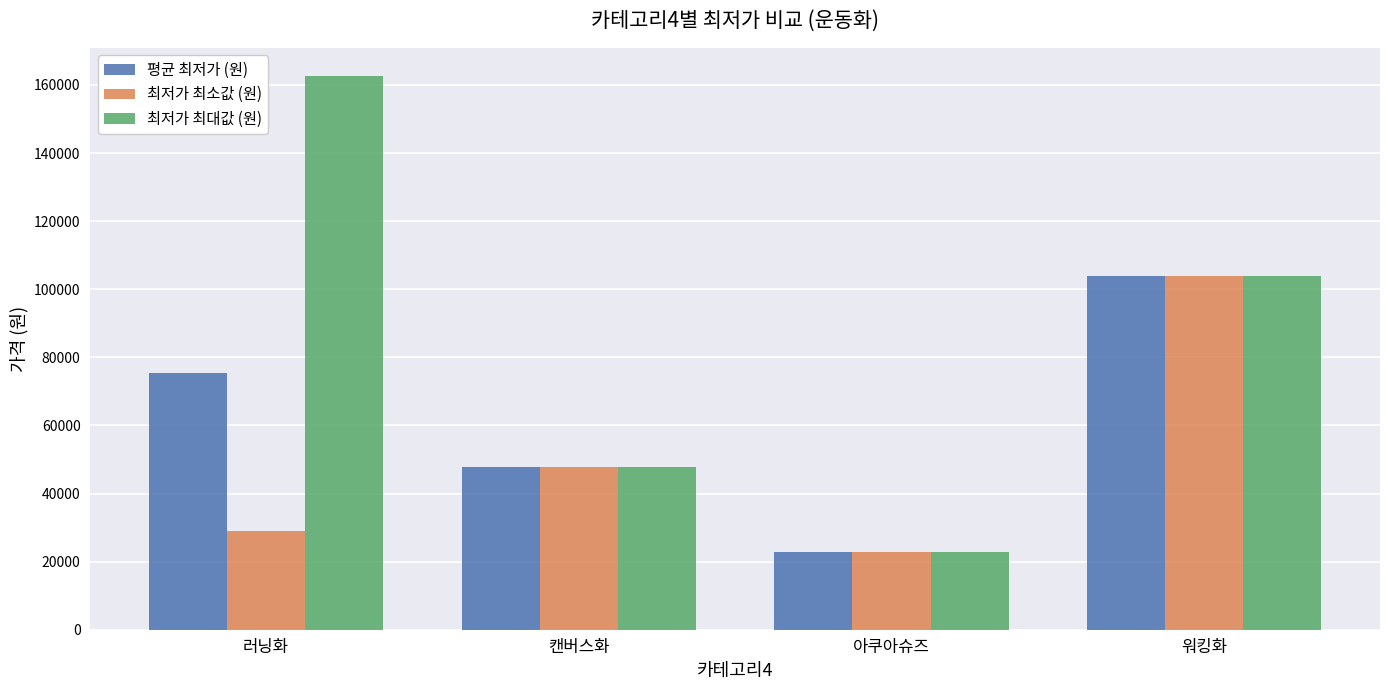

List the labels in order of 최저가 최대값 (원) value, largest first.

러닝화, 워킹화, 캔버스화, 아쿠아슈즈